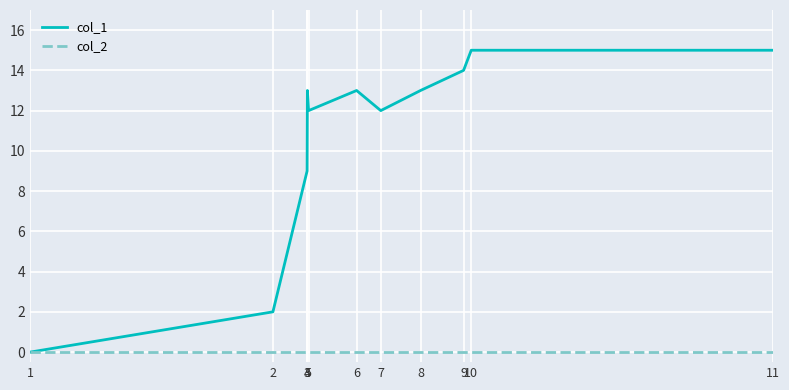

Is it true that col_1 equals 14 at 3?

False